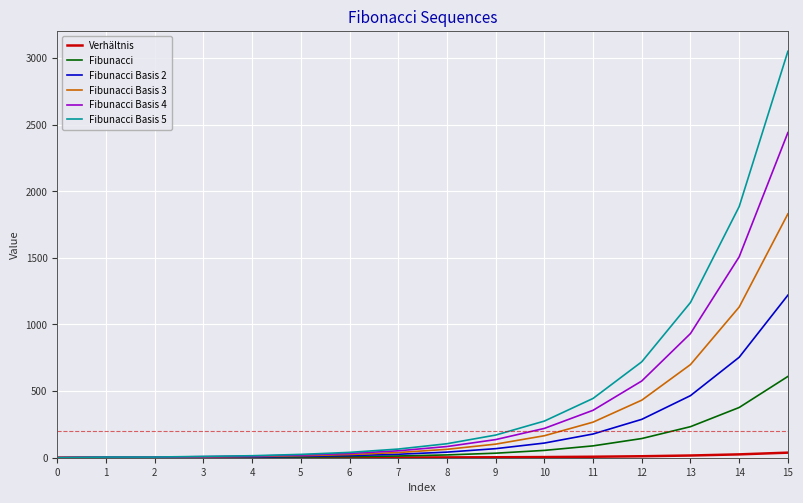

Which series has the largest range (max minus min)?

Fibunacci Basis 5